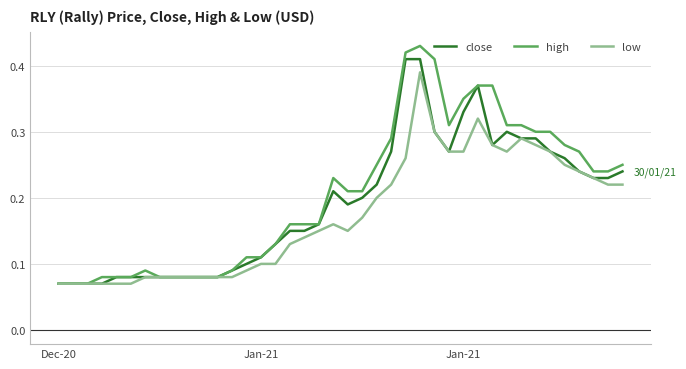

Which series has the largest range (max minus min)?

high